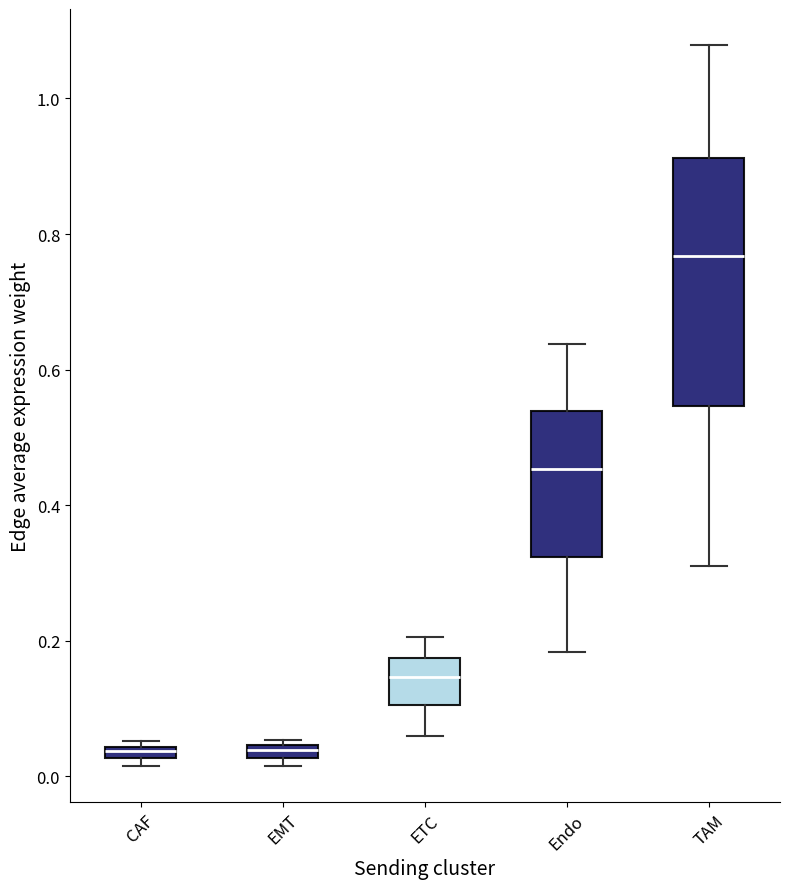

Where is the lower edge of the box for EMT on the y-axis? The values are not printed on the chart, so give them approximately, as read against the axis.

0.02